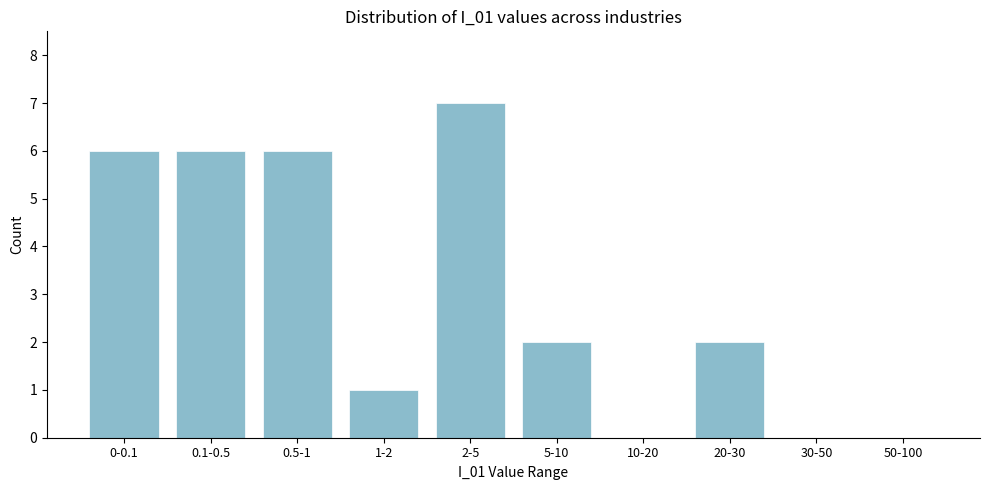

Reading left to right, what are all the values shown in this chart?

0-0.1=6	0.1-0.5=6	0.5-1=6	1-2=1	2-5=7	5-10=2	10-20=0	20-30=2	30-50=0	50-100=0